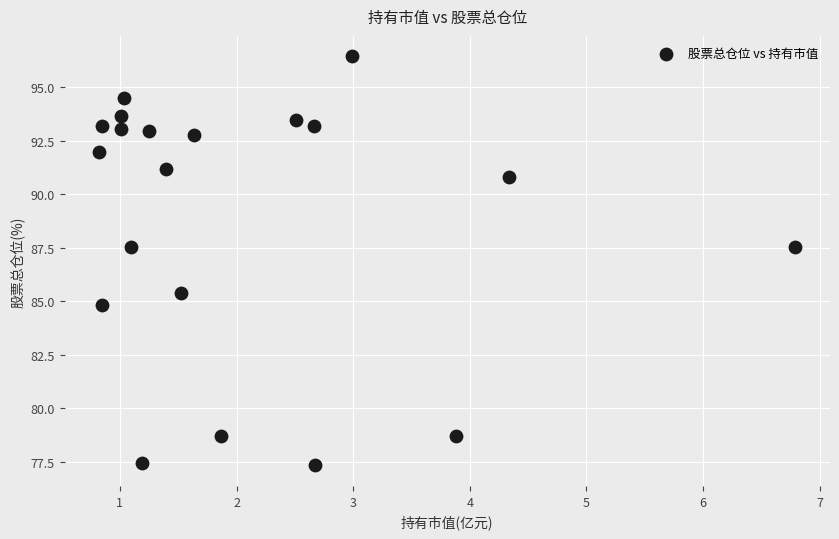

What is the range of Y values (max minus min)?

19.1